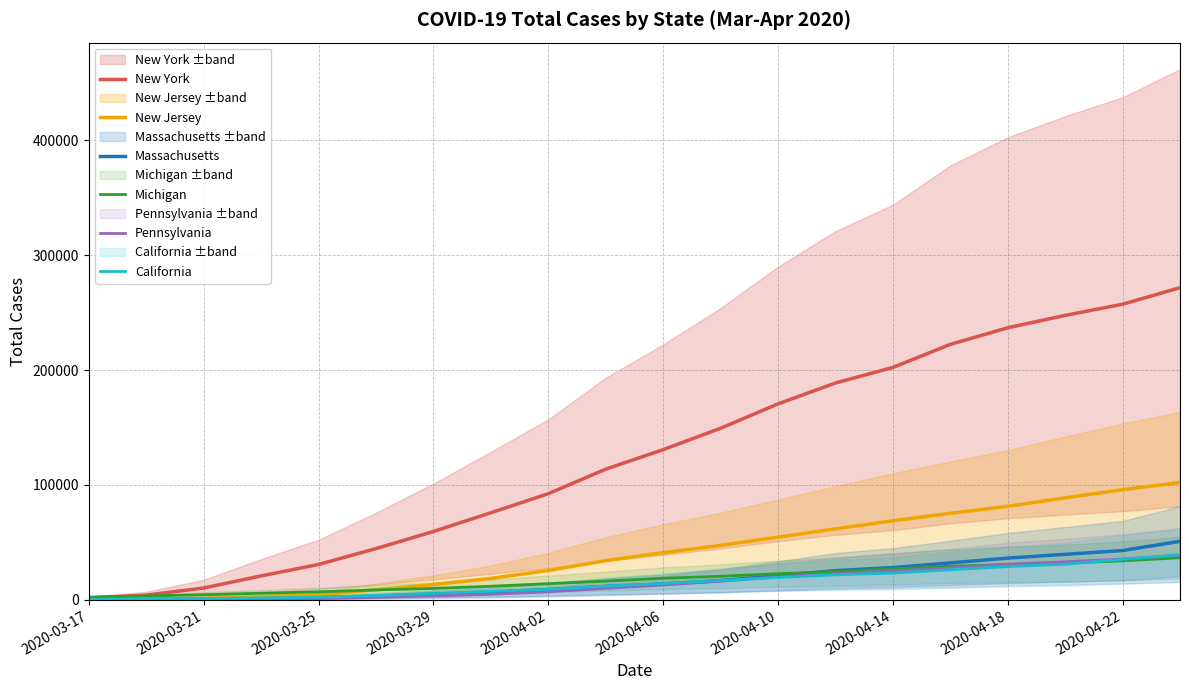

What is the difference between the New Jersey values at 2020-03-21 and 2020-04-18?

80093